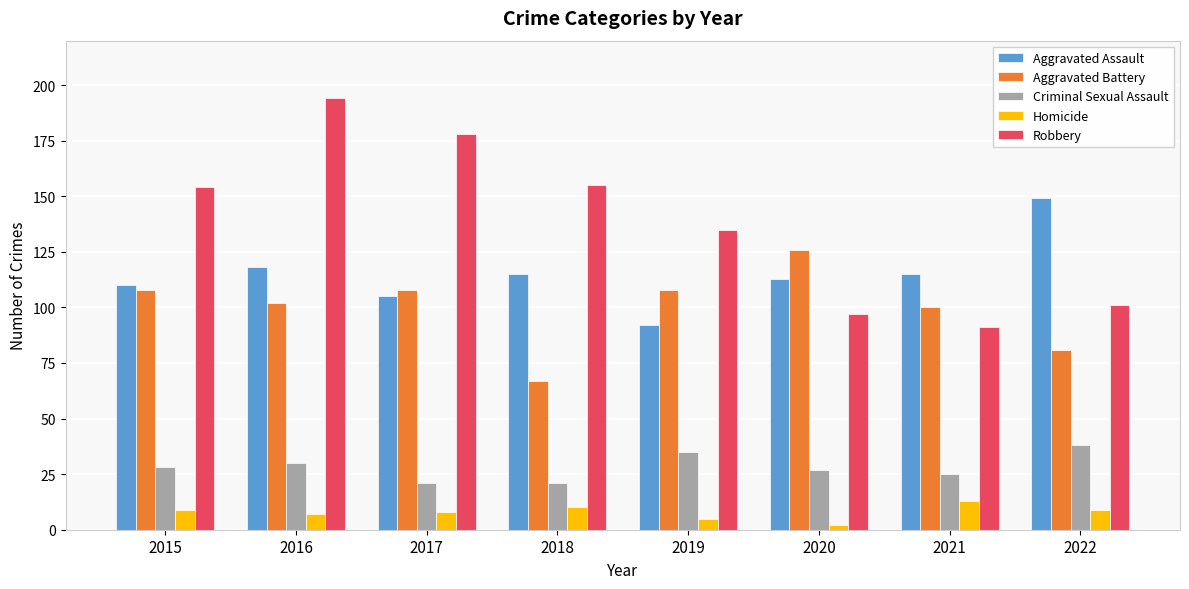

Is it true that Aggravated Battery equals 71 at 2015?

False